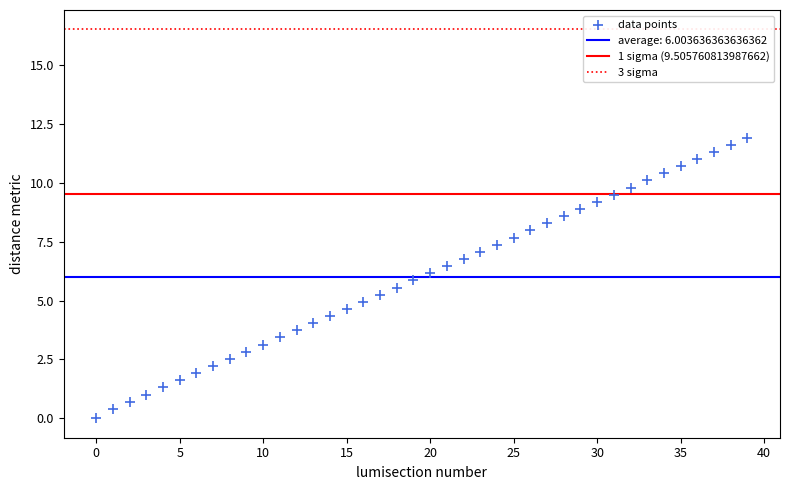

What is the range of Y values (max minus min)?

11.9